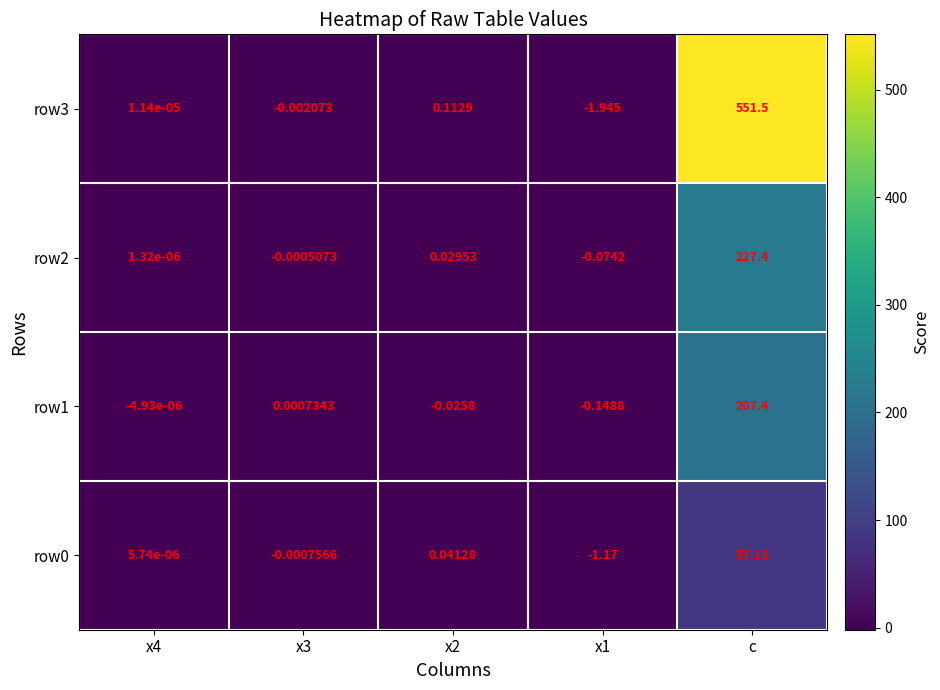

Between x2 and x1, which series saw the biggest shift?

row3